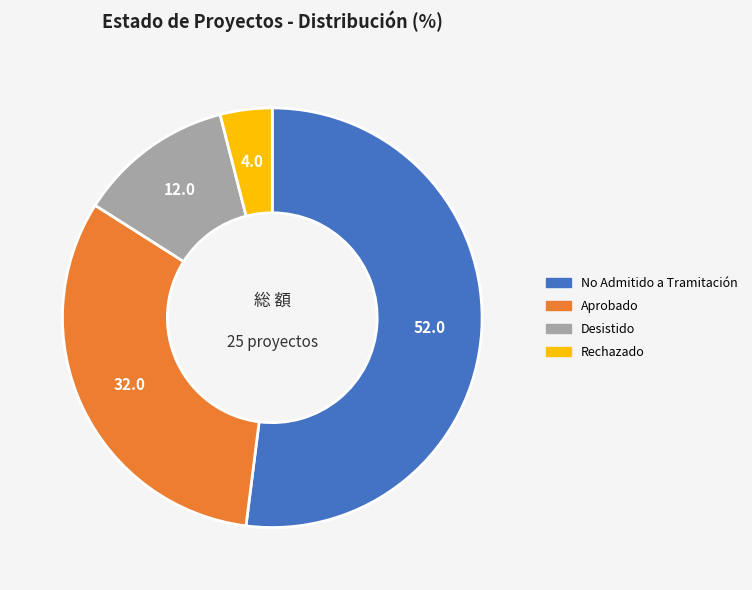

Which category has the smallest portion of the pie?

Rechazado